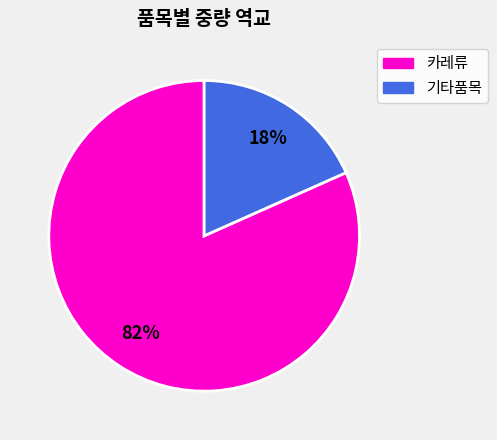

To the nearest percent, what is the average slice percentage?

50%